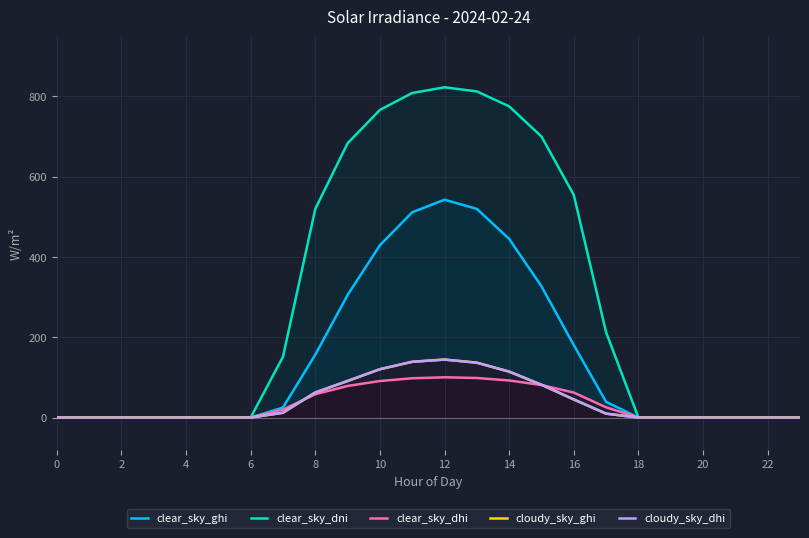

What is the difference between the highest and lowest values at 15?

619.0